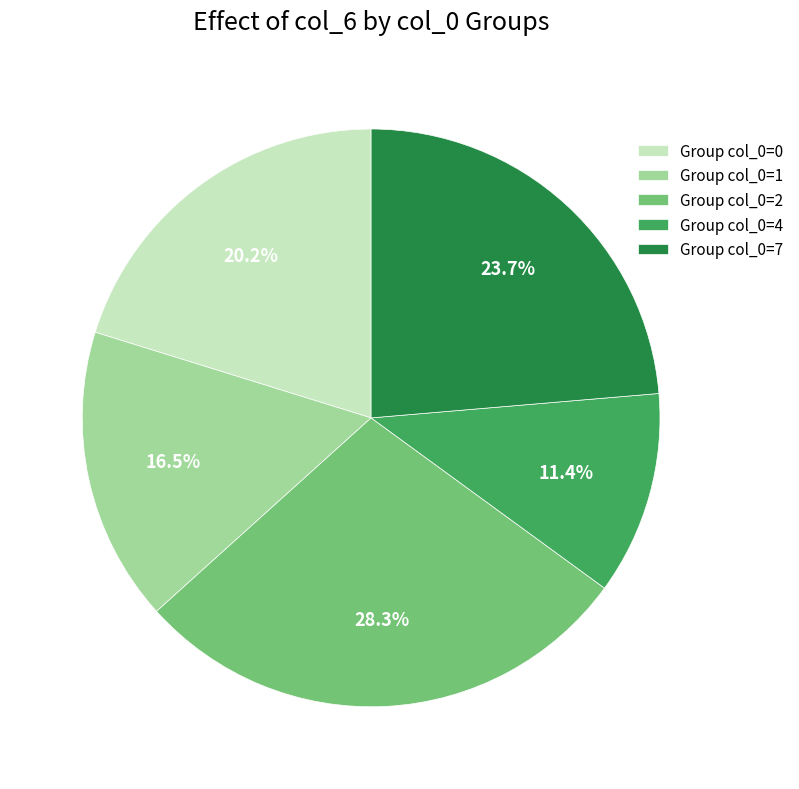

Is there a majority slice in this chart?

No